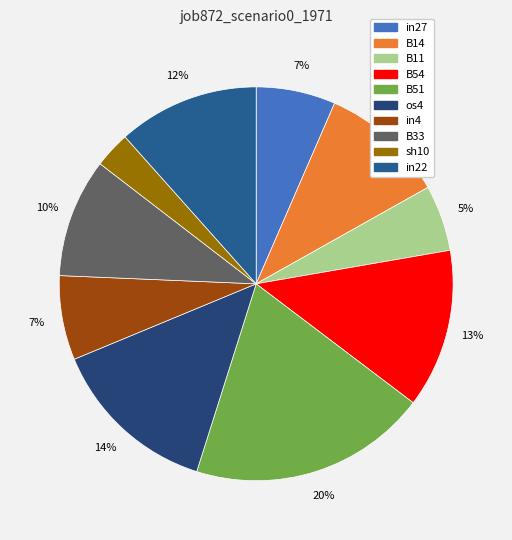

Is it true that in4 is 7% of the pie?

True